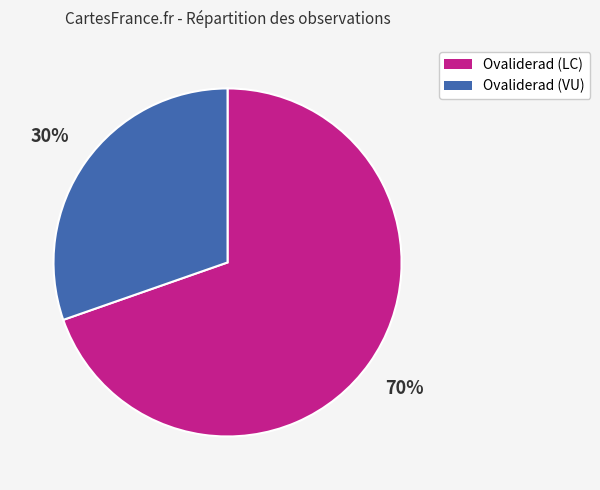

To the nearest percent, what is the average slice percentage?

50%